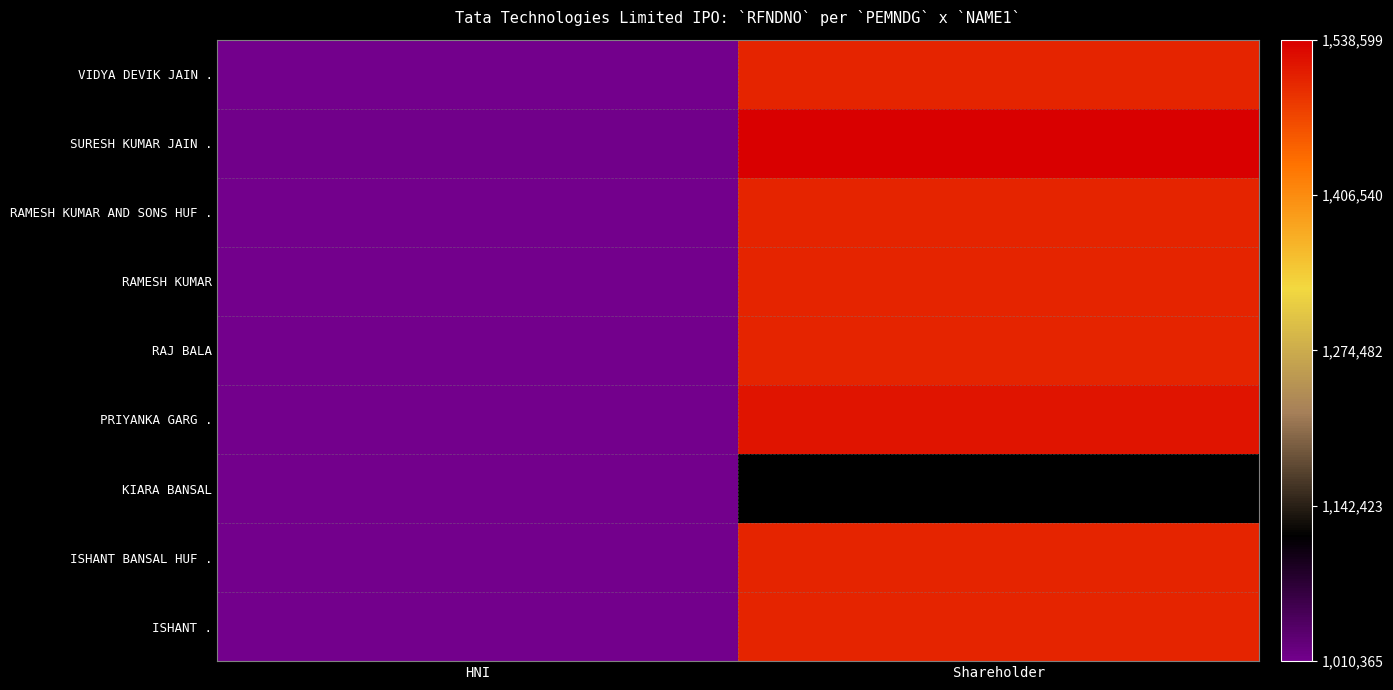

The value of PRIYANKA GARG . at Shareholder is 1518473.0. True or false?

True